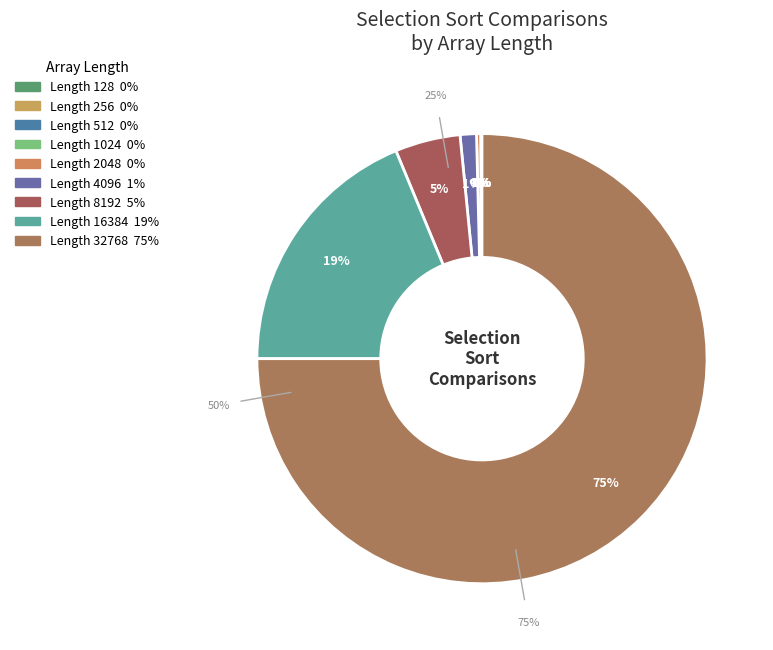

To the nearest percent, what is the combined percentage of 512 and 16384?

19%